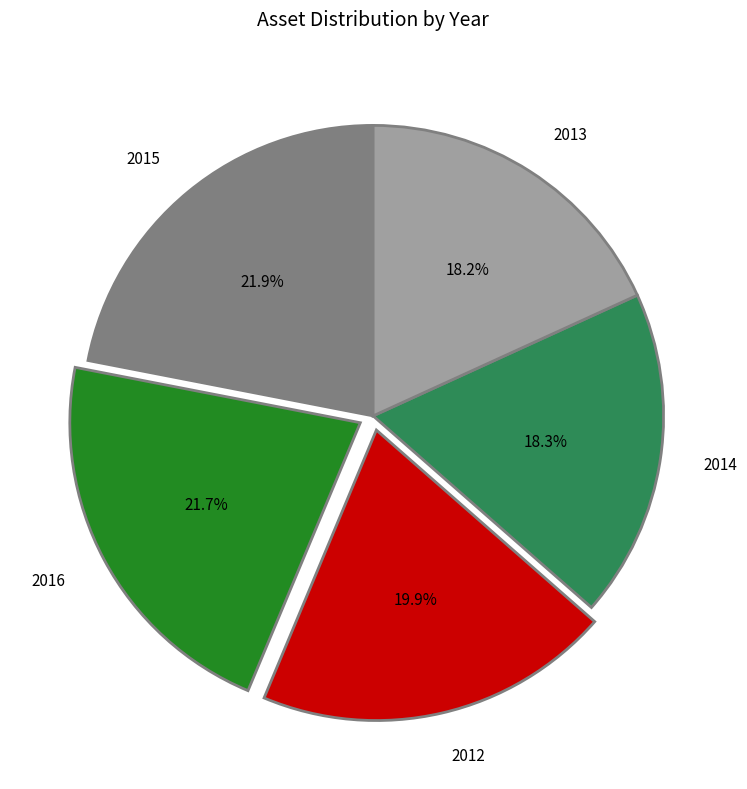

Approximately how many times larger is the value at 2016 compared to 2014?

1.2